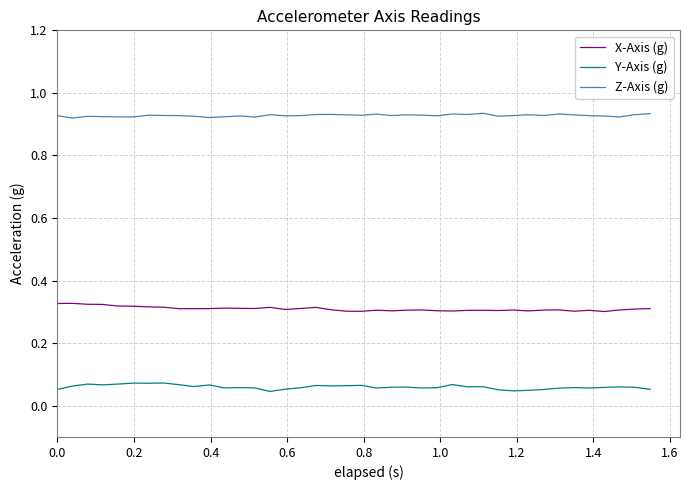

Rank the series by their maximum value, from lowest to highest.

Y-Axis (g), X-Axis (g), Z-Axis (g)